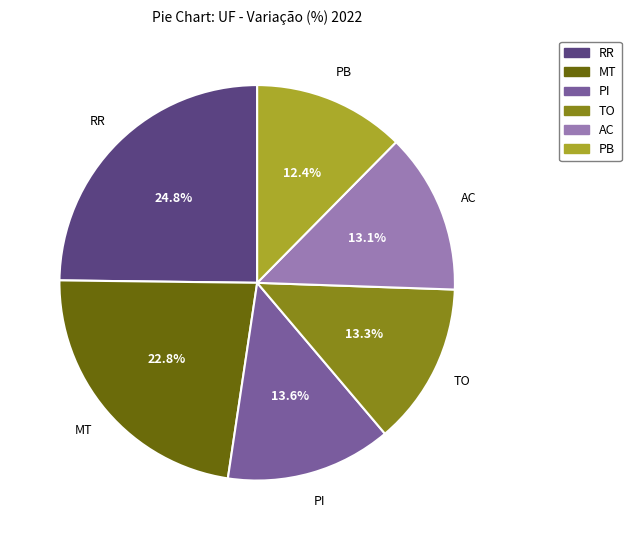

True or false: PI accounts for 14% of the total.

True